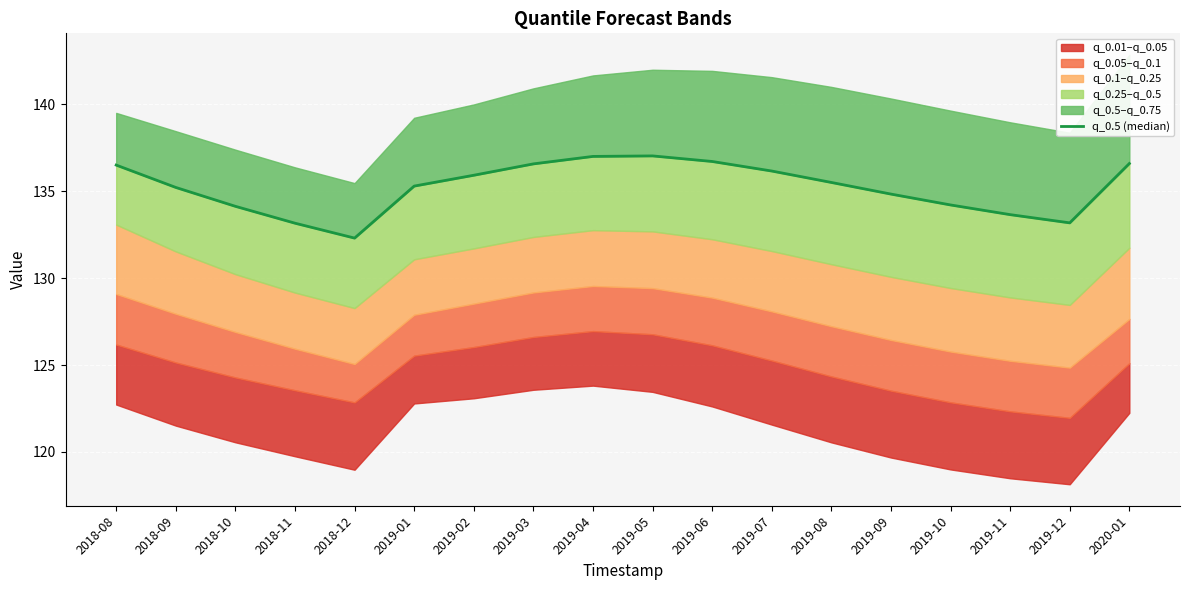

What is the average value?

135.2